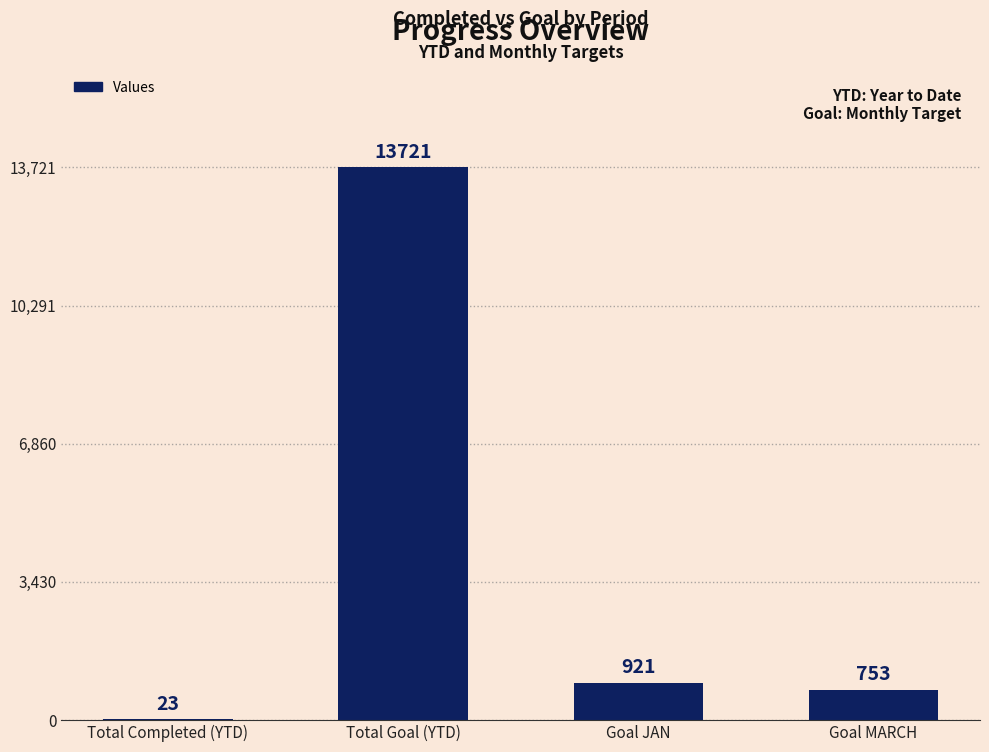

What is the change in value from Total Completed (YTD) to Goal MARCH?

+730